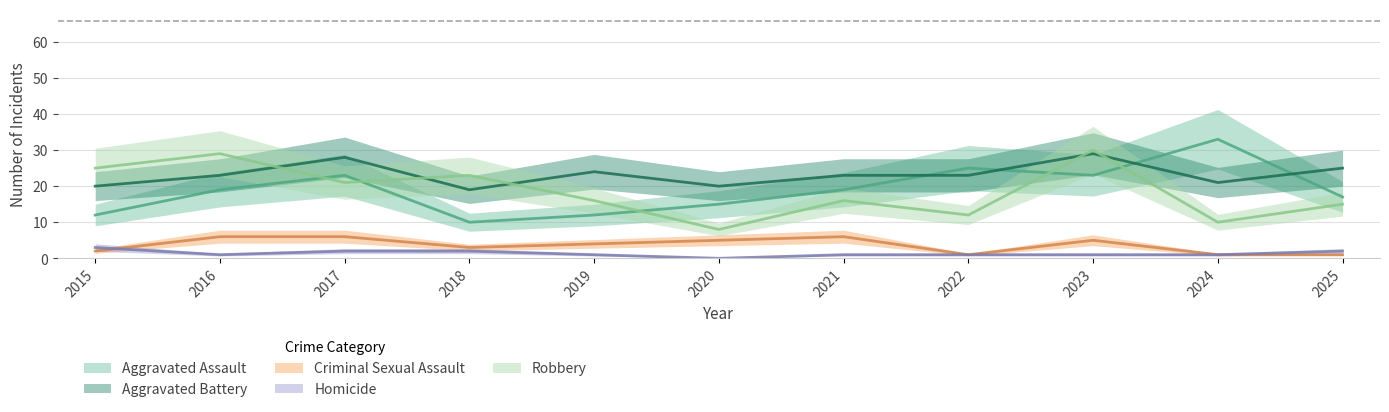

How many data points in Robbery are less than 16?

4